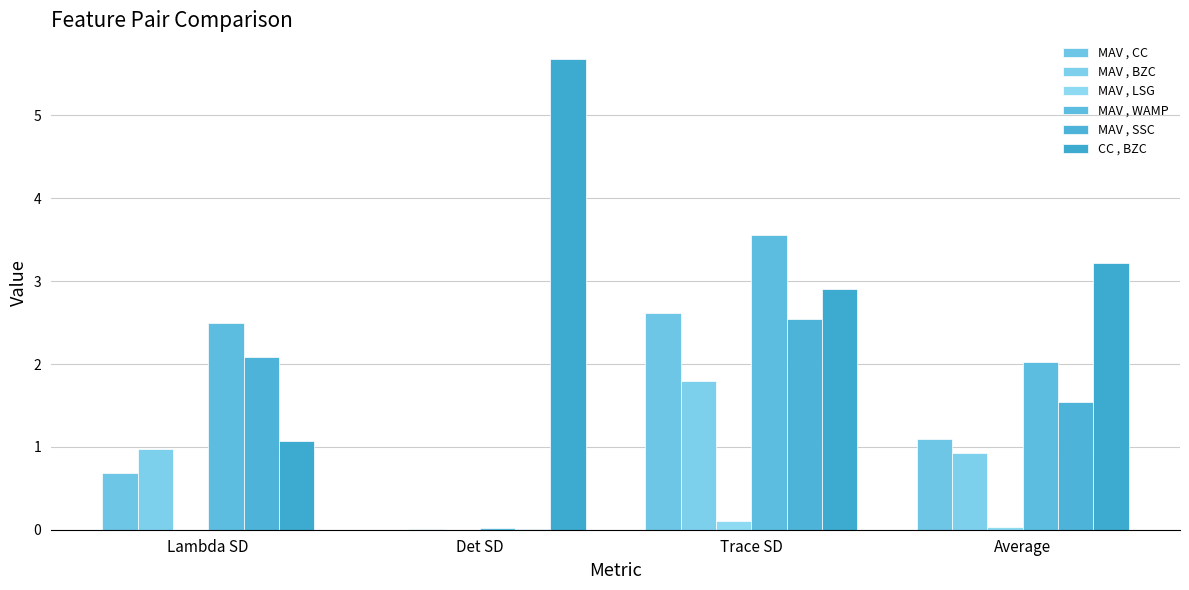

What is the maximum value for MAV , SSC?

2.5